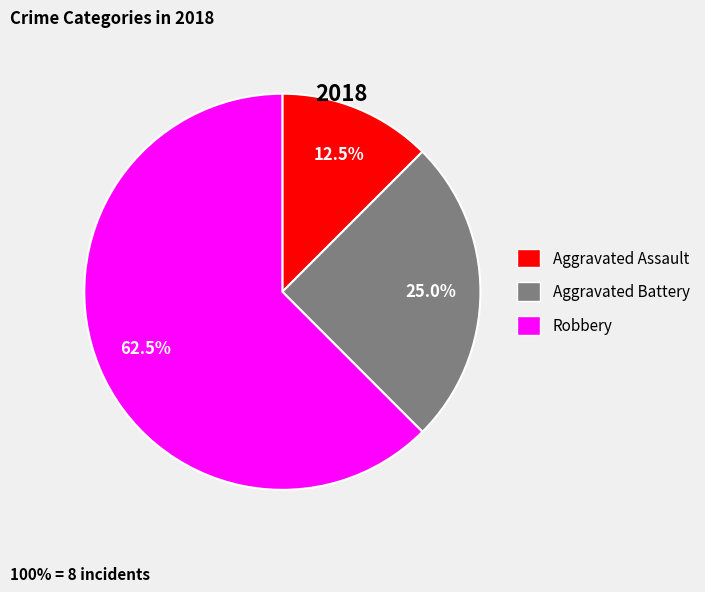

What percentage is NOT represented by Aggravated Battery?

75.0%